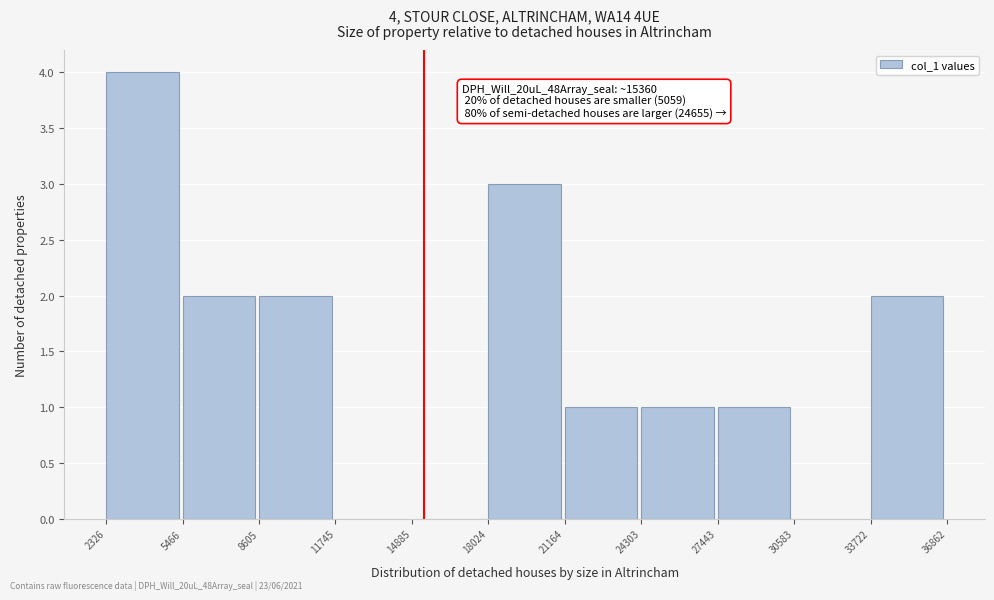

Which range on the x-axis has the tallest bar?

2326 to 5466